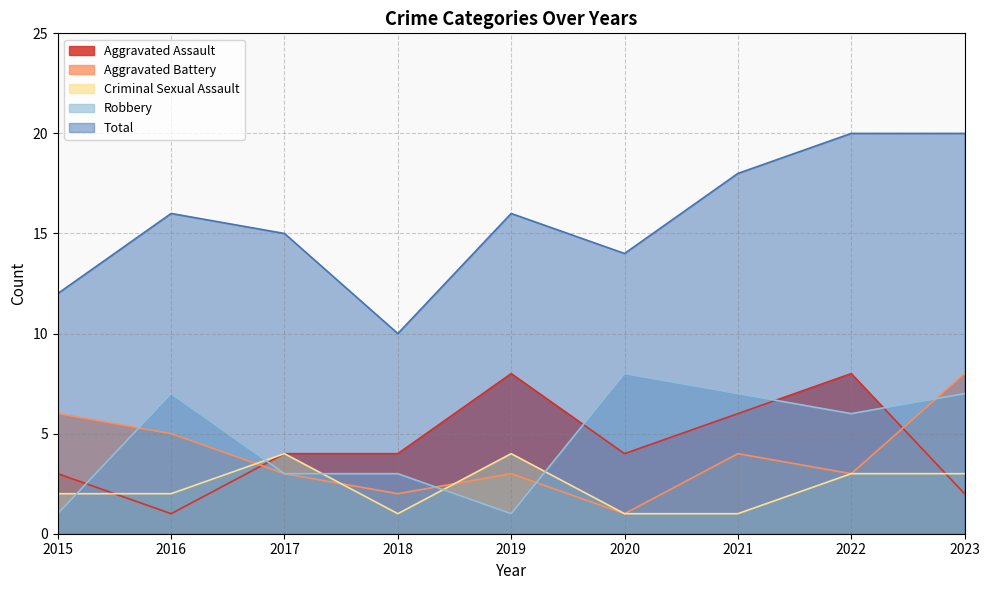

What is the sum of all Robbery values?

43